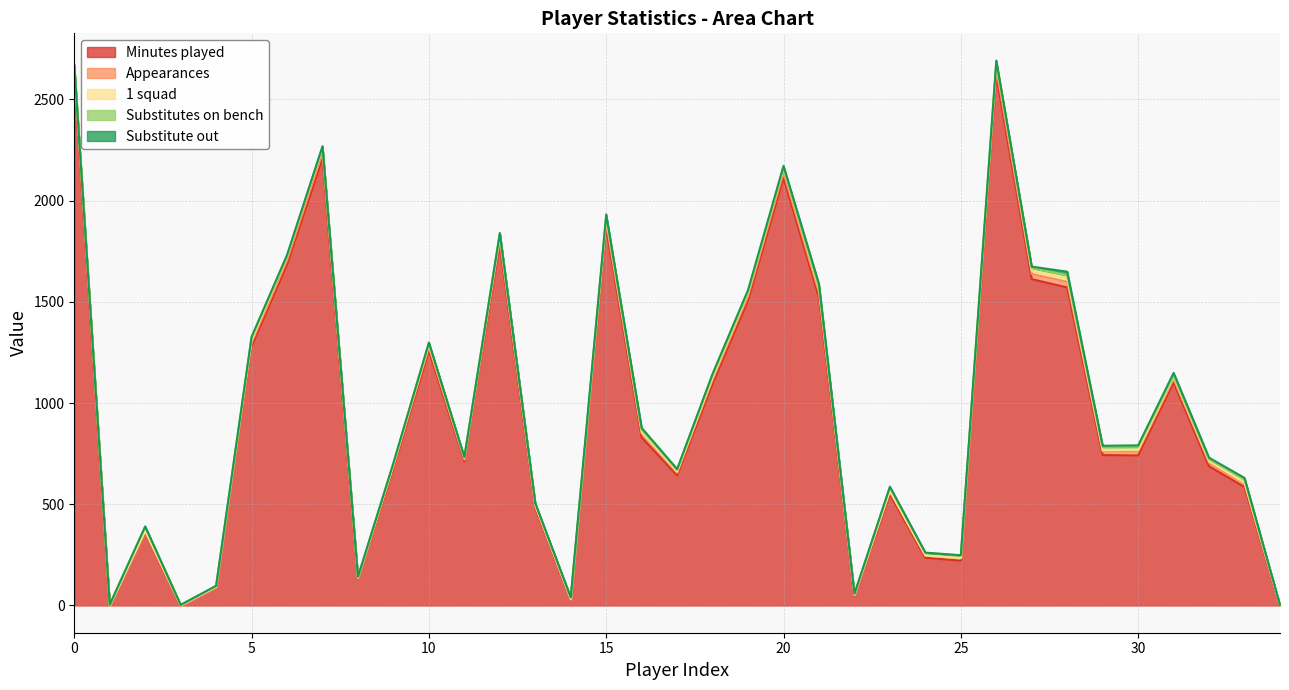

What value does the Minutes played series have at 30, to the nearest 10?

740